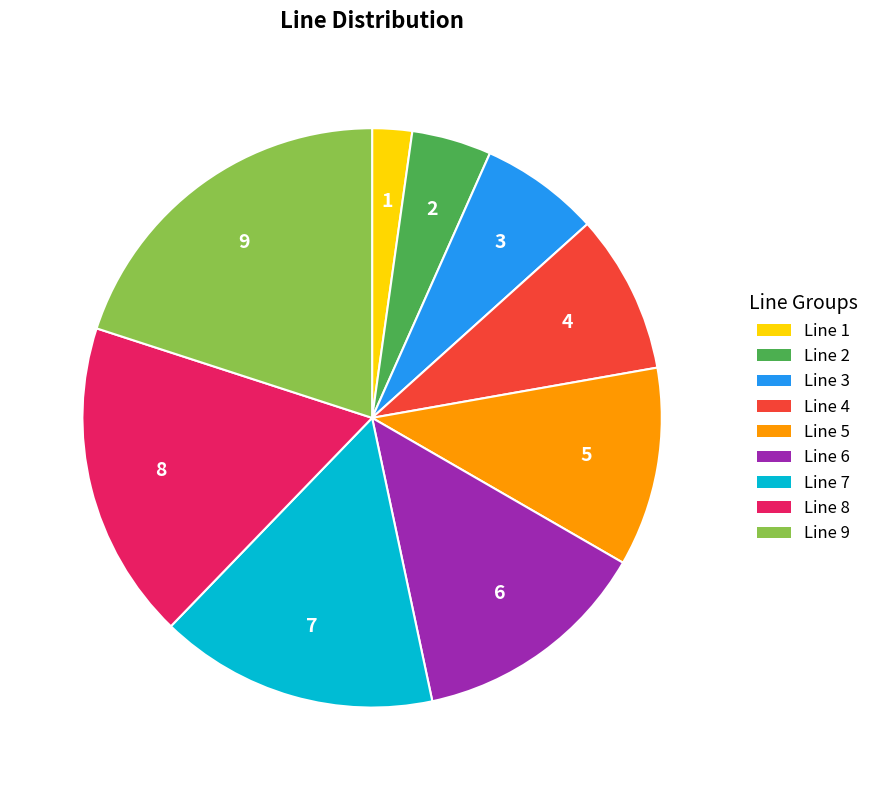

Does Line 9 represent more than half of the total?

No